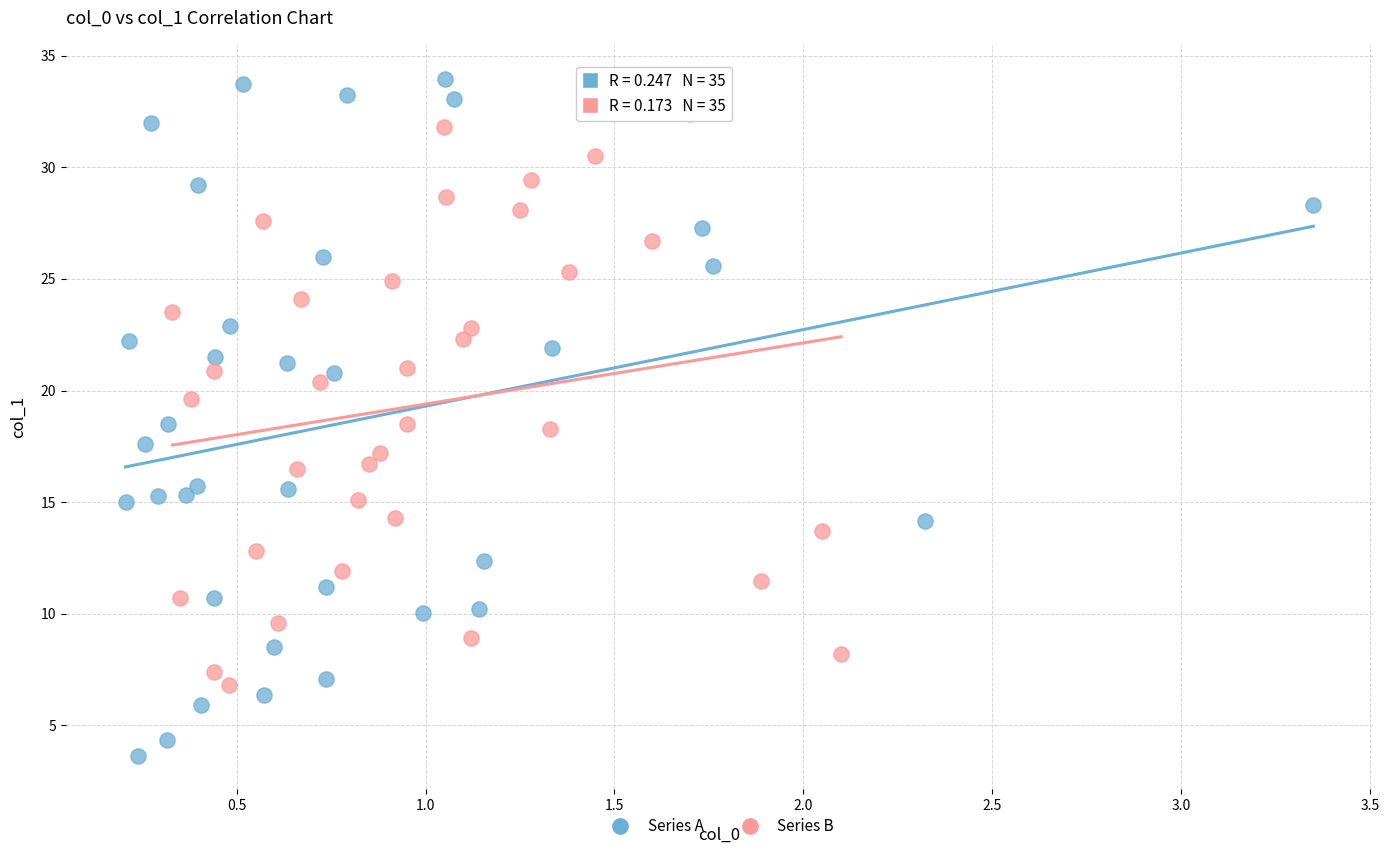

Which series has the widest spread of Y values?

Series A